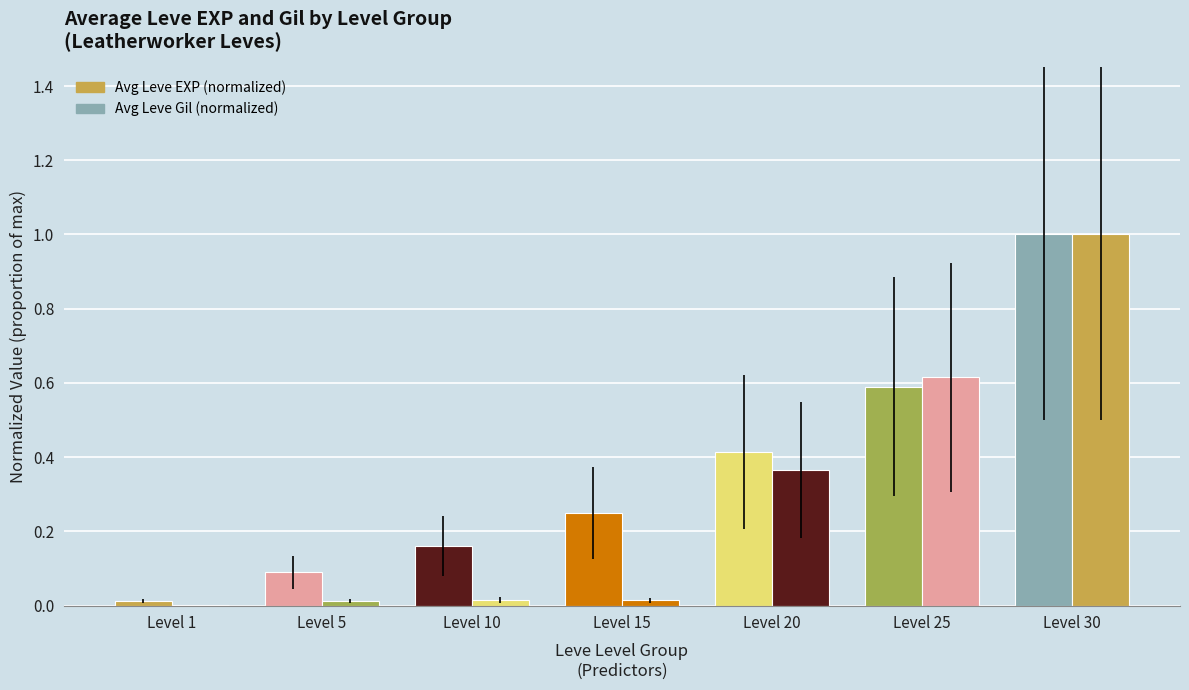

What is the total value across all series at Level 30?

2.0